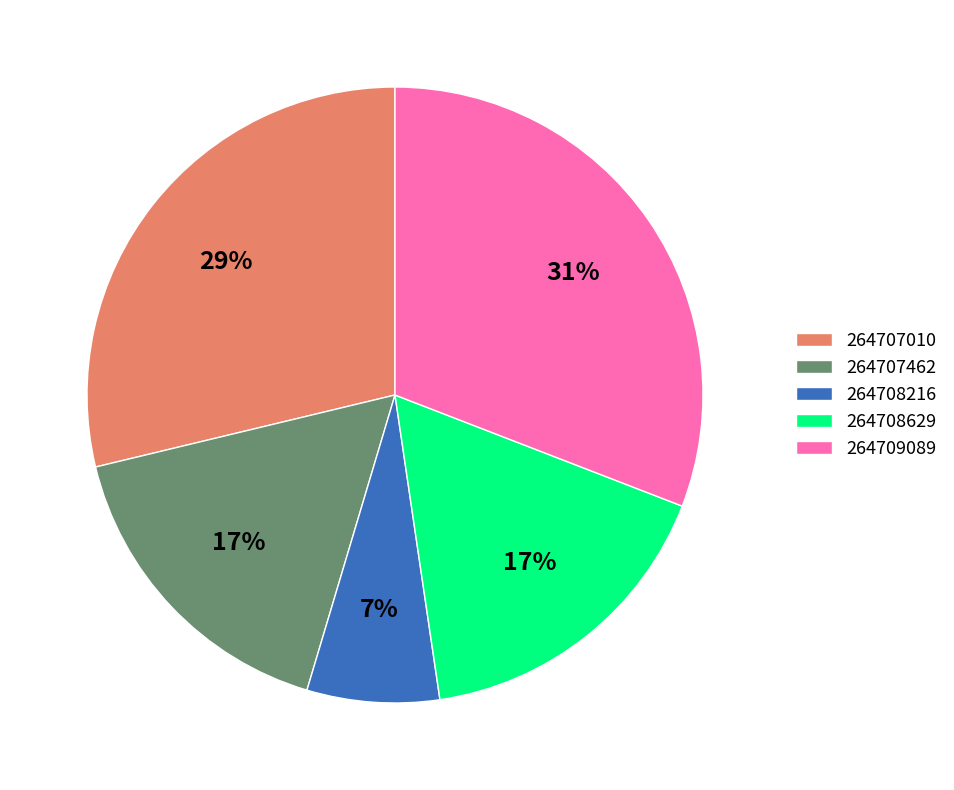

Count the number of slices in the pie.

5